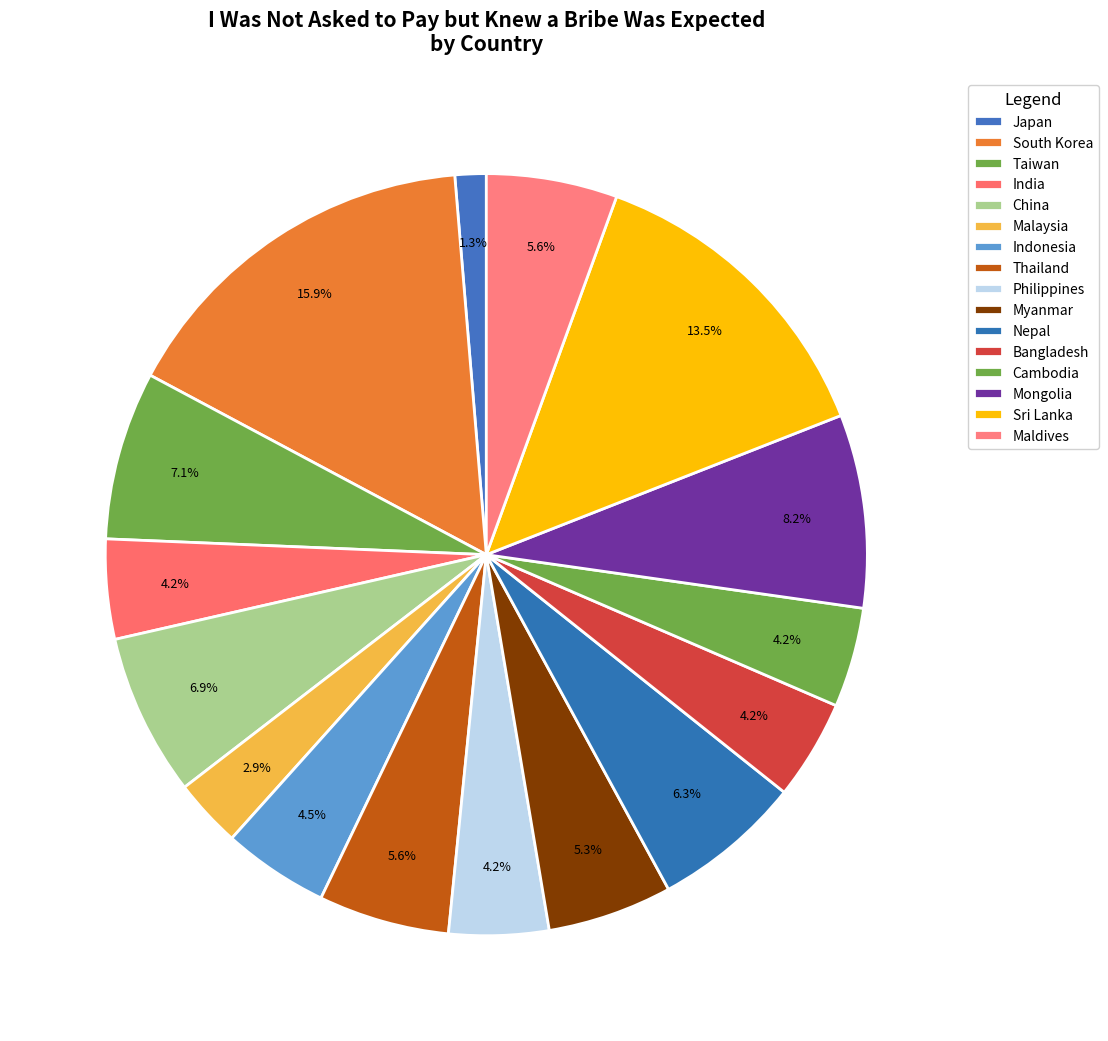

Which category has the smallest portion of the pie?

Japan